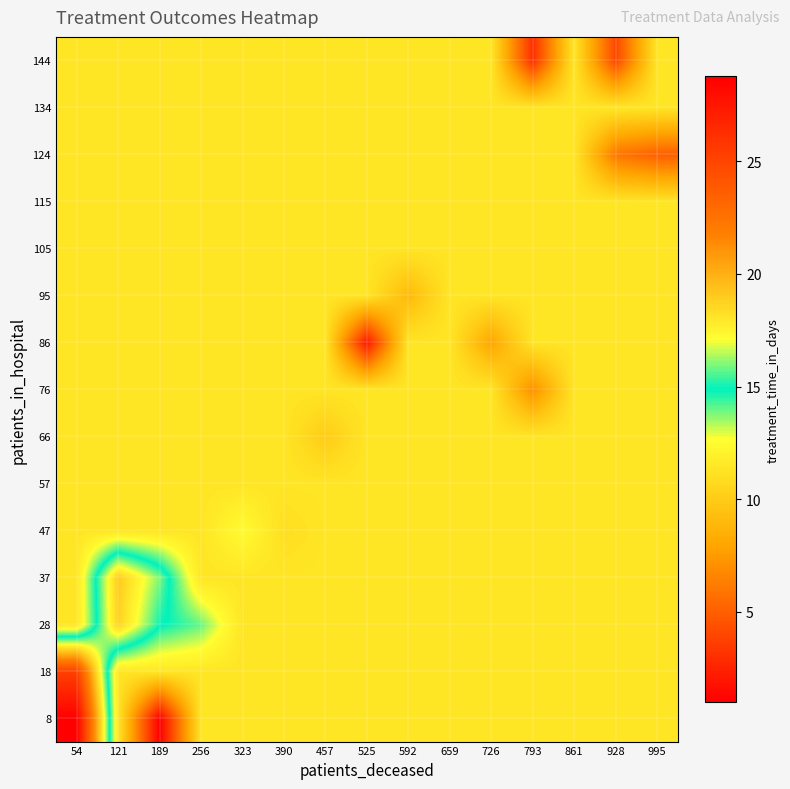

Reading right to left, what are all the values shown in this chart?

8: 995=11.3	928=11.3	861=11.3	793=11.3	726=11.3	659=11.3	592=11.3	525=11.3	457=11.3	390=11.3	323=11.3	256=11.3	189=1.0	121=11.3	54=28.8
18: 995=11.3	928=11.3	861=11.3	793=11.3	726=11.3	659=11.3	592=11.3	525=11.3	457=11.3	390=11.3	323=11.3	256=11.3	189=11.3	121=11.3	54=25.2
28: 995=11.3	928=11.3	861=11.3	793=11.3	726=11.3	659=11.3	592=11.3	525=11.3	457=11.3	390=11.3	323=11.3	256=14.0	189=15.0	121=18.8	54=11.3
37: 995=11.3	928=11.3	861=11.3	793=11.3	726=11.3	659=11.3	592=11.3	525=11.3	457=11.3	390=11.3	323=11.3	256=11.3	189=16.0	121=19.0	54=11.3
47: 995=11.3	928=11.3	861=11.3	793=11.3	726=11.3	659=11.3	592=11.3	525=11.3	457=11.3	390=11.0	323=12.5	256=11.3	189=11.3	121=11.3	54=11.3
57: 995=11.3	928=11.3	861=11.3	793=11.3	726=11.3	659=11.3	592=11.3	525=11.3	457=11.3	390=11.3	323=11.3	256=11.3	189=11.3	121=11.3	54=11.3
66: 995=11.3	928=11.3	861=11.3	793=11.3	726=11.3	659=11.3	592=11.3	525=11.3	457=10.0	390=11.3	323=11.3	256=11.3	189=11.3	121=11.3	54=11.3
76: 995=11.3	928=11.3	861=11.3	793=7.0	726=11.3	659=11.3	592=11.3	525=11.3	457=11.3	390=11.3	323=11.3	256=11.3	189=11.3	121=11.3	54=11.3
86: 995=11.3	928=11.3	861=11.3	793=11.3	726=8.0	659=11.3	592=11.3	525=2.0	457=11.3	390=11.3	323=11.3	256=11.3	189=11.3	121=11.3	54=11.3
95: 995=11.3	928=11.3	861=11.3	793=11.3	726=11.3	659=11.3	592=9.0	525=11.3	457=11.3	390=11.3	323=11.3	256=11.3	189=11.3	121=11.3	54=11.3
105: 995=11.3	928=11.3	861=11.3	793=11.3	726=11.3	659=11.3	592=11.3	525=11.3	457=11.3	390=11.3	323=11.3	256=11.3	189=11.3	121=11.3	54=11.3
115: 995=11.3	928=11.3	861=11.3	793=11.3	726=11.3	659=11.3	592=11.3	525=11.3	457=11.3	390=11.3	323=11.3	256=11.3	189=11.3	121=11.3	54=11.3
124: 995=5.0	928=6.0	861=11.3	793=11.3	726=11.3	659=11.3	592=11.3	525=11.3	457=11.3	390=11.3	323=11.3	256=11.3	189=11.3	121=11.3	54=11.3
134: 995=11.3	928=11.3	861=11.3	793=11.3	726=11.3	659=11.3	592=11.3	525=11.3	457=11.3	390=11.3	323=11.3	256=11.3	189=11.3	121=11.3	54=11.3
144: 995=11.3	928=4.0	861=11.3	793=3.0	726=11.3	659=11.3	592=11.3	525=11.3	457=11.3	390=11.3	323=11.3	256=11.3	189=11.3	121=11.3	54=11.3